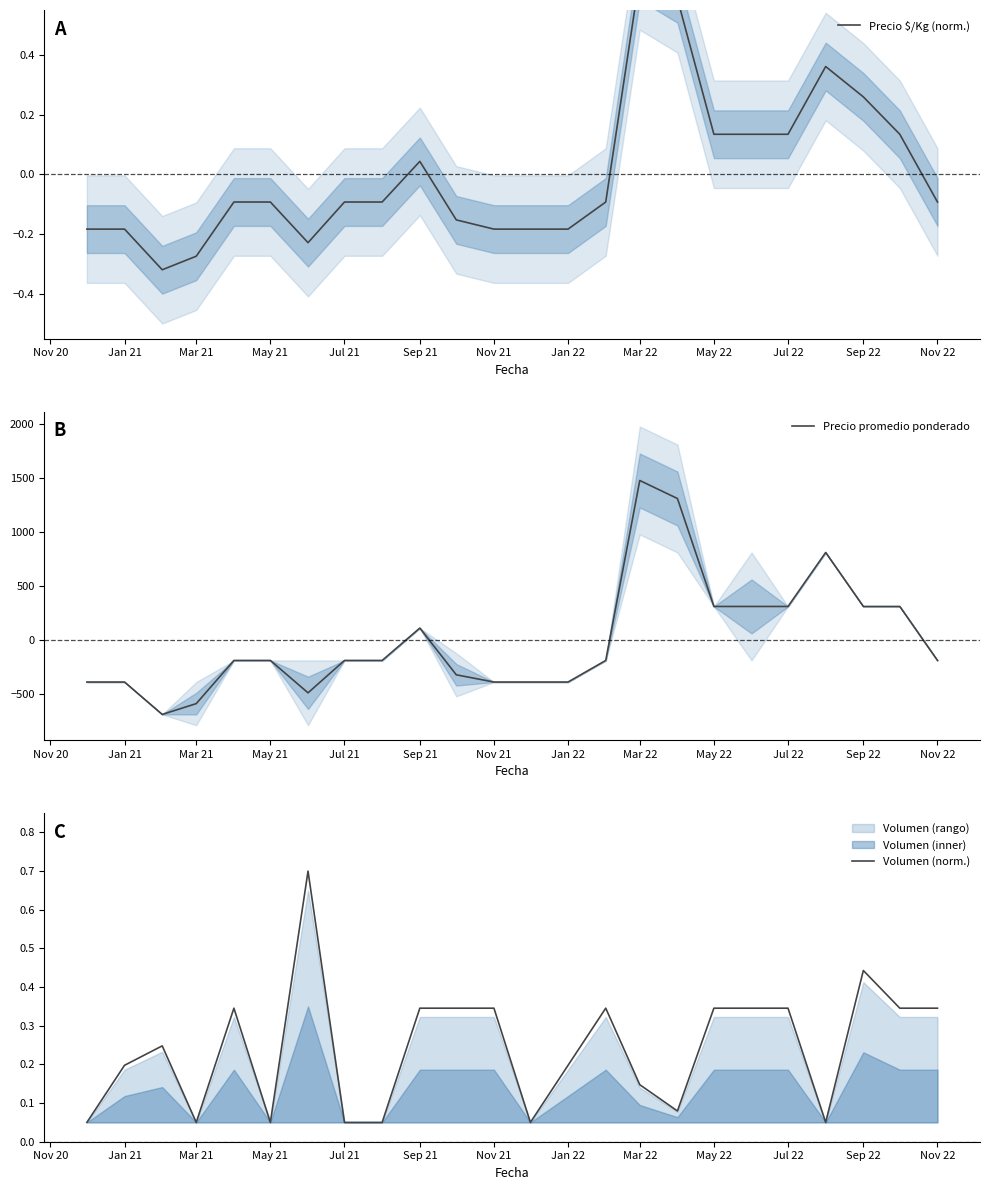

True or false: Precio promedio ponderado has more than 2 interior local peaks.

True